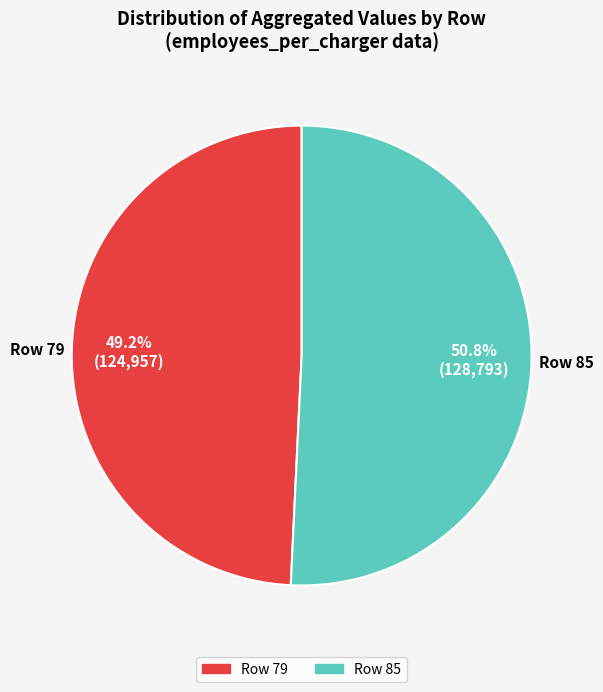

How many segments does this pie chart have?

2